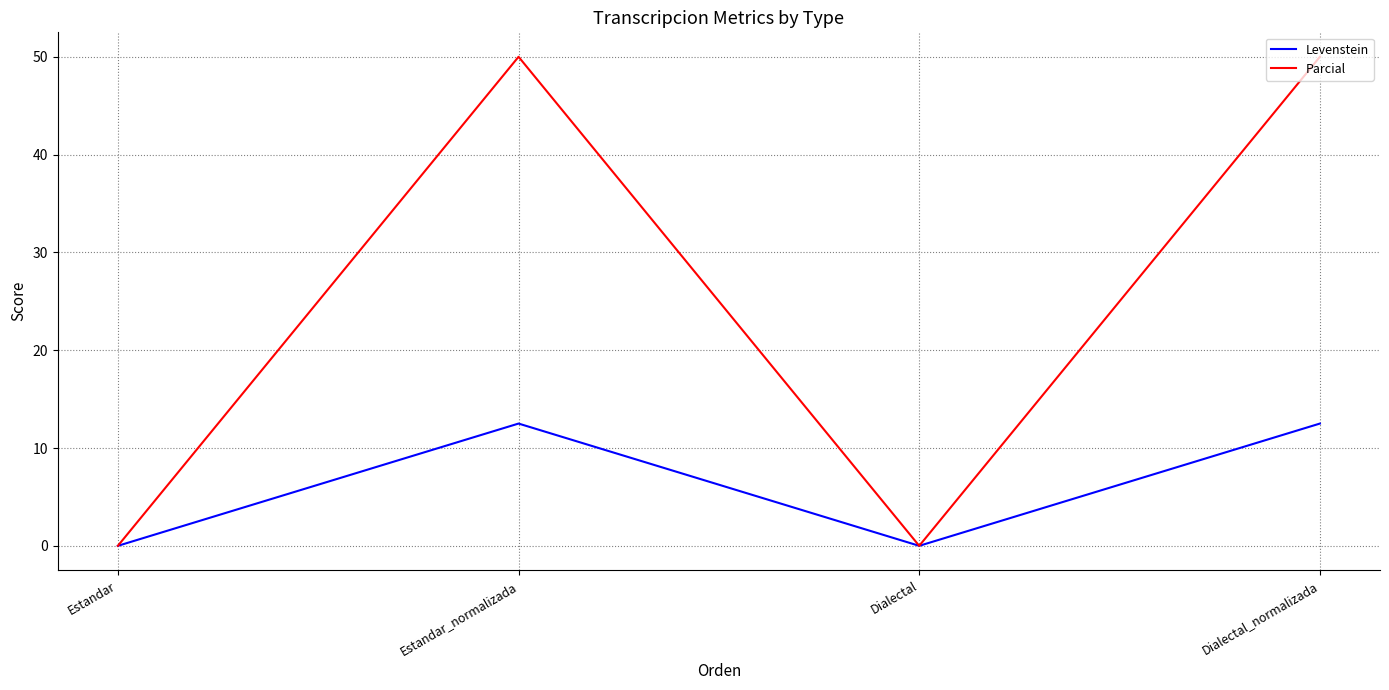

Which series has the largest range (max minus min)?

Parcial